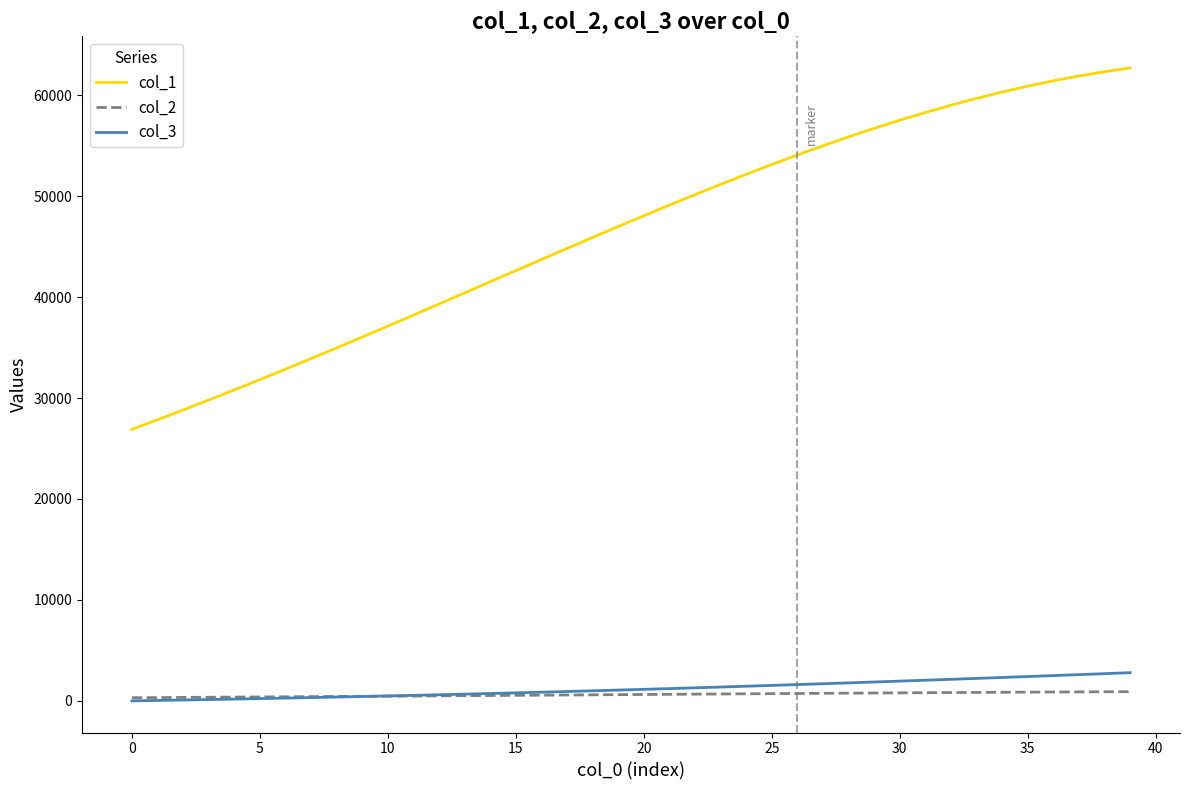

At how many categories does at least one series exceed 11054?

40